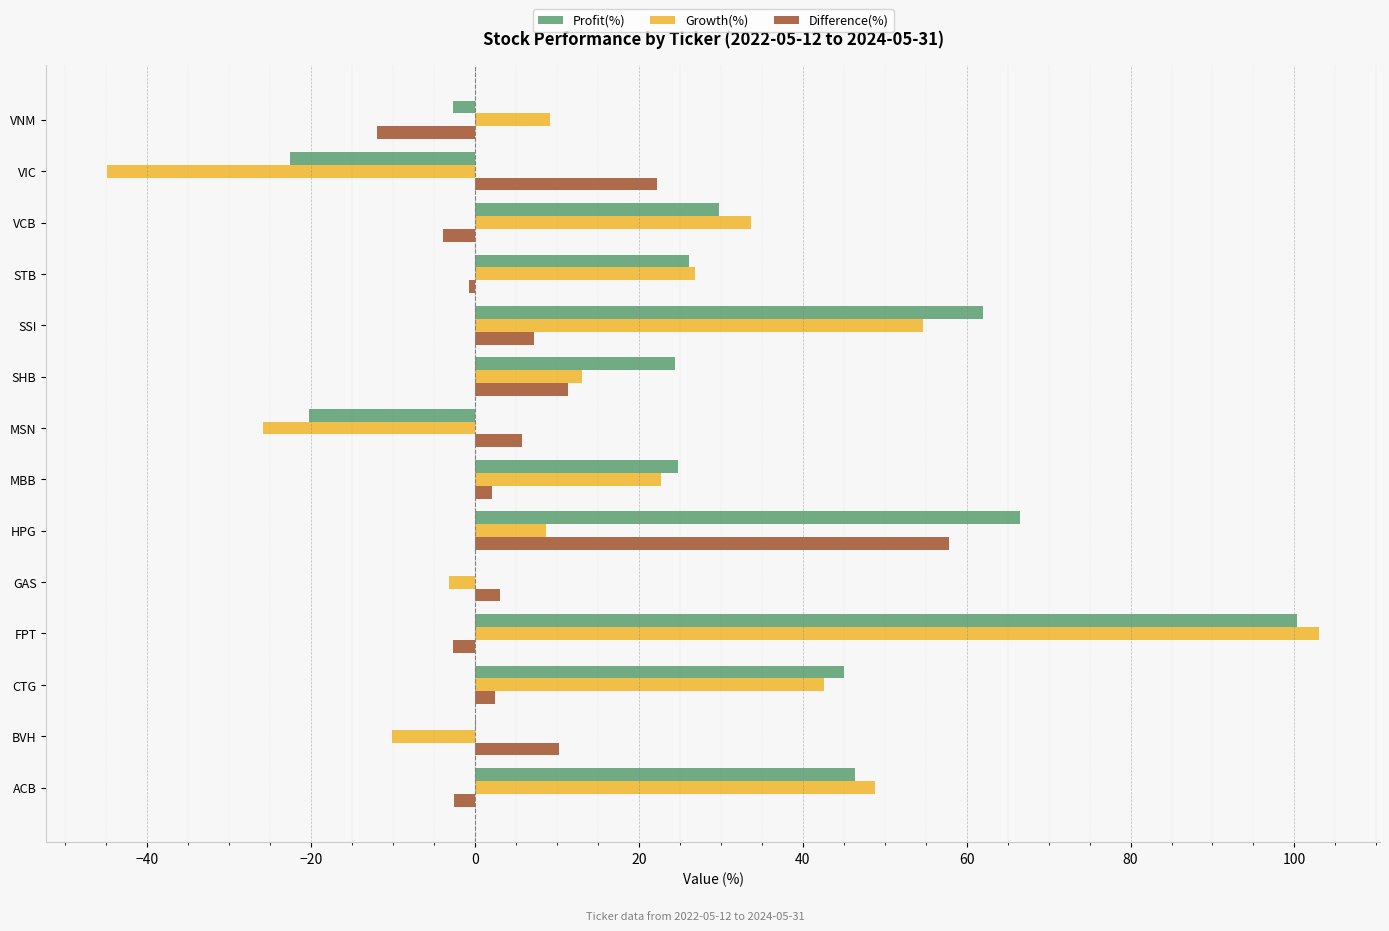

Which series has the largest total across all categories?

Profit(%)